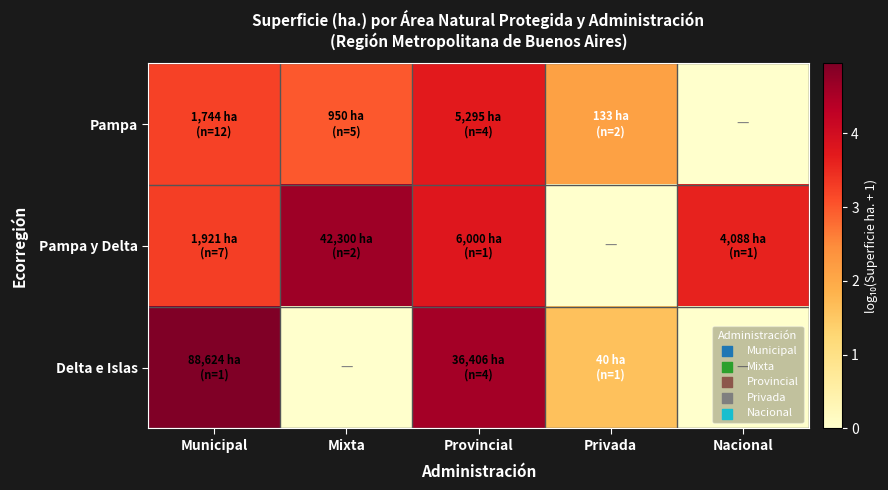

Rank the series by their average value, from lowest to highest.

Delta e Islas, Pampa, Pampa y Delta